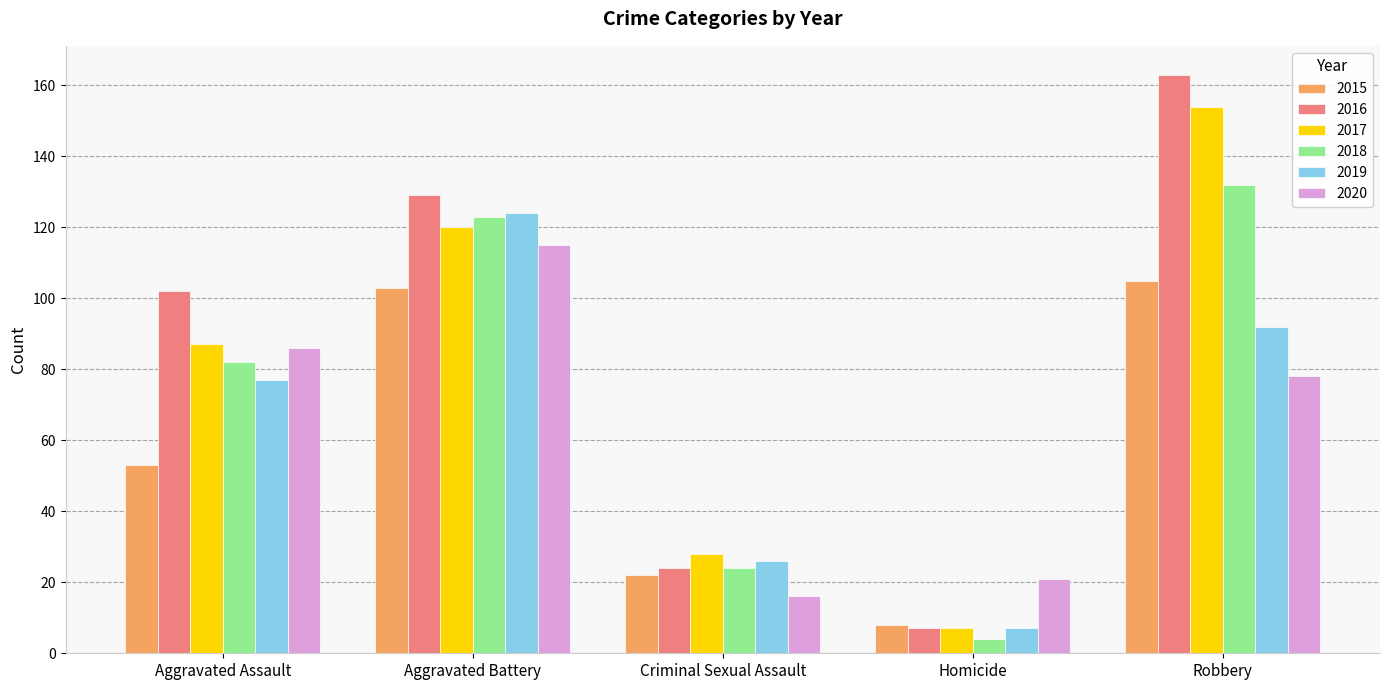

What is the sum of the 2017 values at Robbery and Criminal Sexual Assault?

182